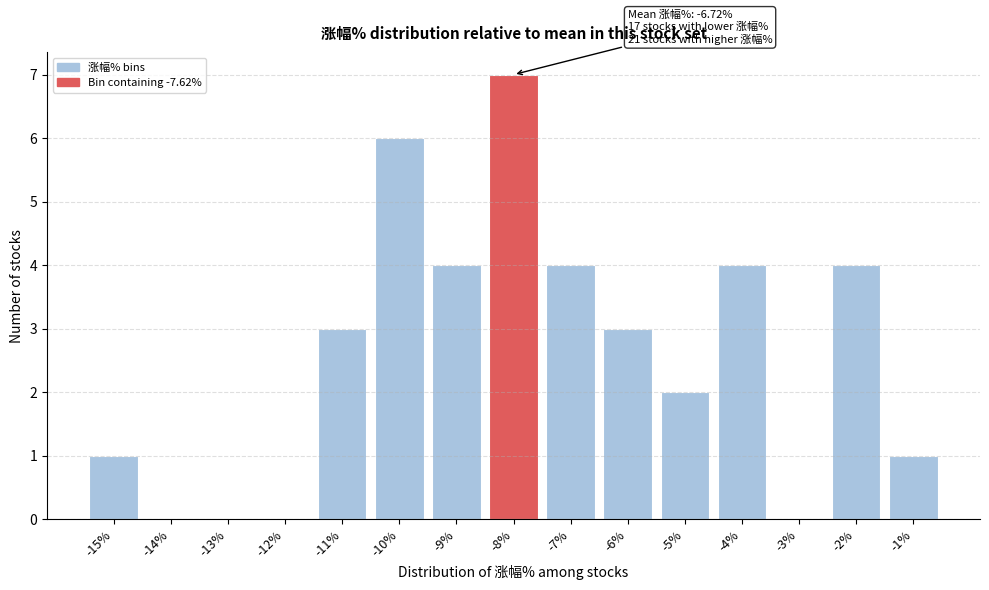

Reading left to right, extract all data points from this chart.

-15%=1	-14%=0	-13%=0	-12%=0	-11%=3	-10%=6	-9%=4	-8%=7	-7%=4	-6%=3	-5%=2	-4%=4	-3%=0	-2%=4	-1%=1